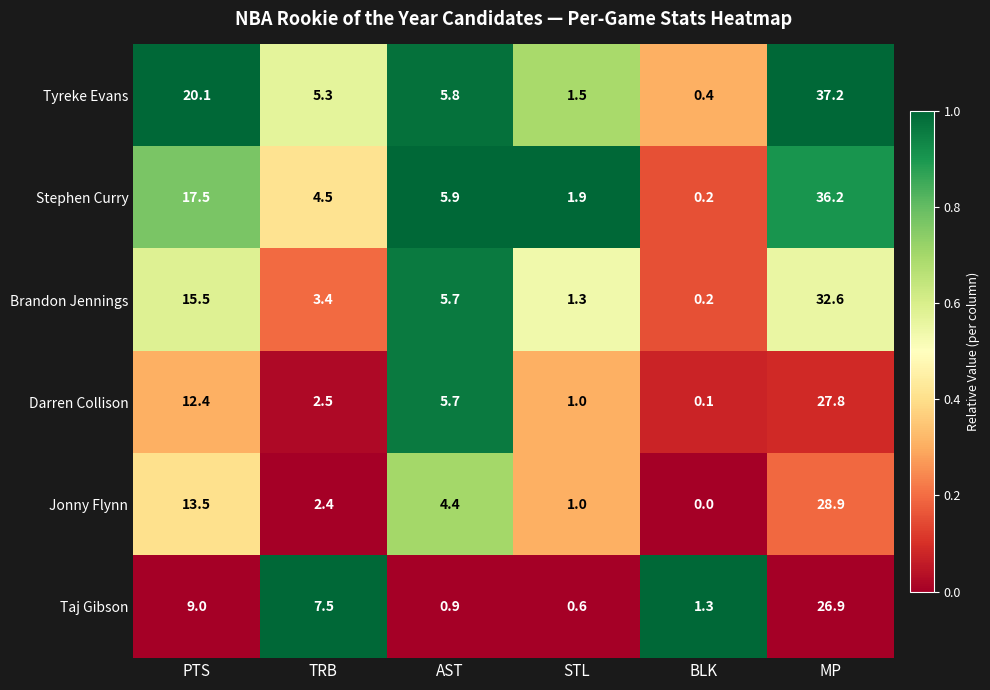

What is the sum of the Jonny Flynn values at PTS and AST?

17.9